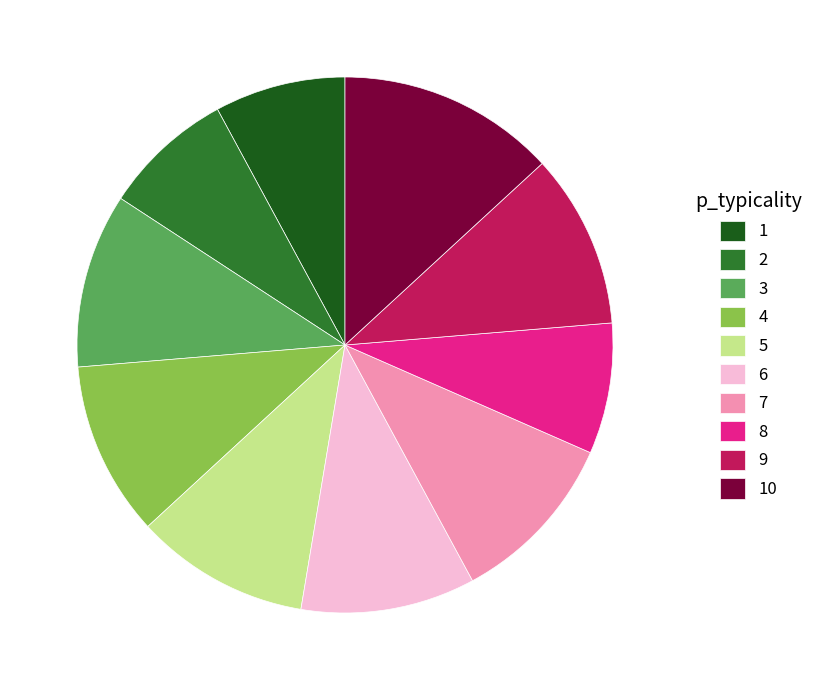

Between 6 and 10, which is larger?

10